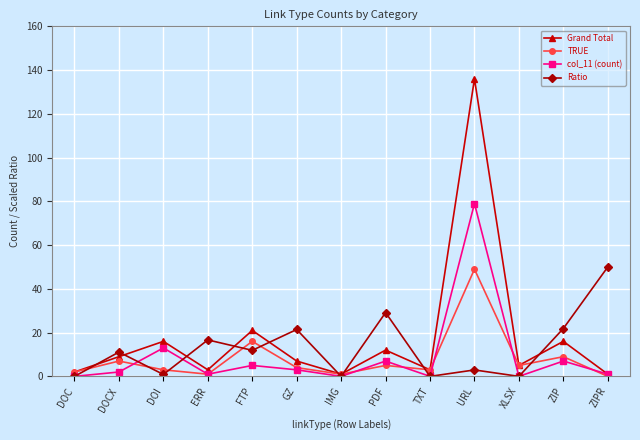

How many positive values does the TRUE series have?

12